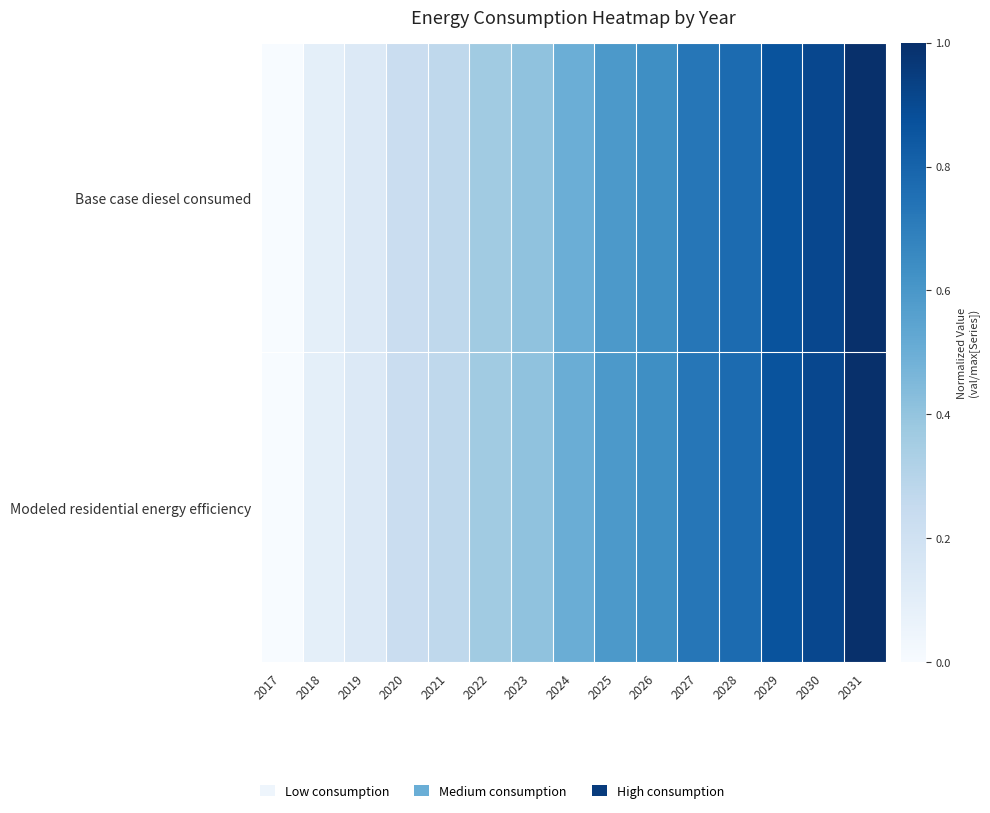

At which category is the sum across all series the highest?

2031